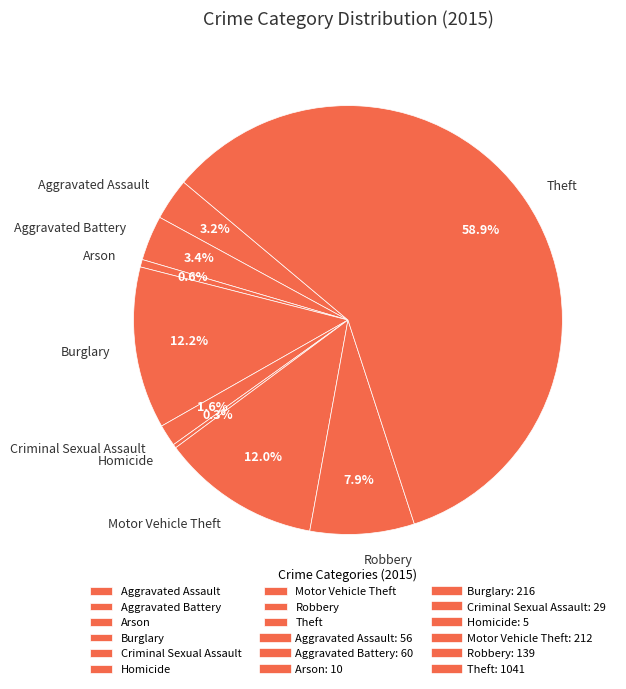

Does Criminal Sexual Assault represent more than half of the total?

No